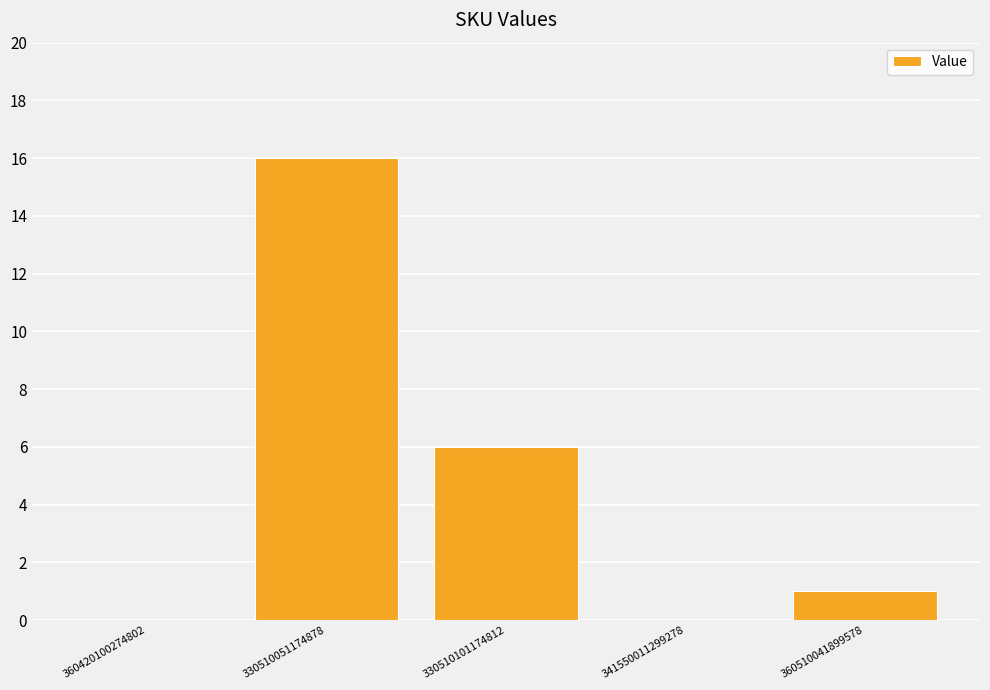

The value at 330510101174812 is 10. True or false?

False